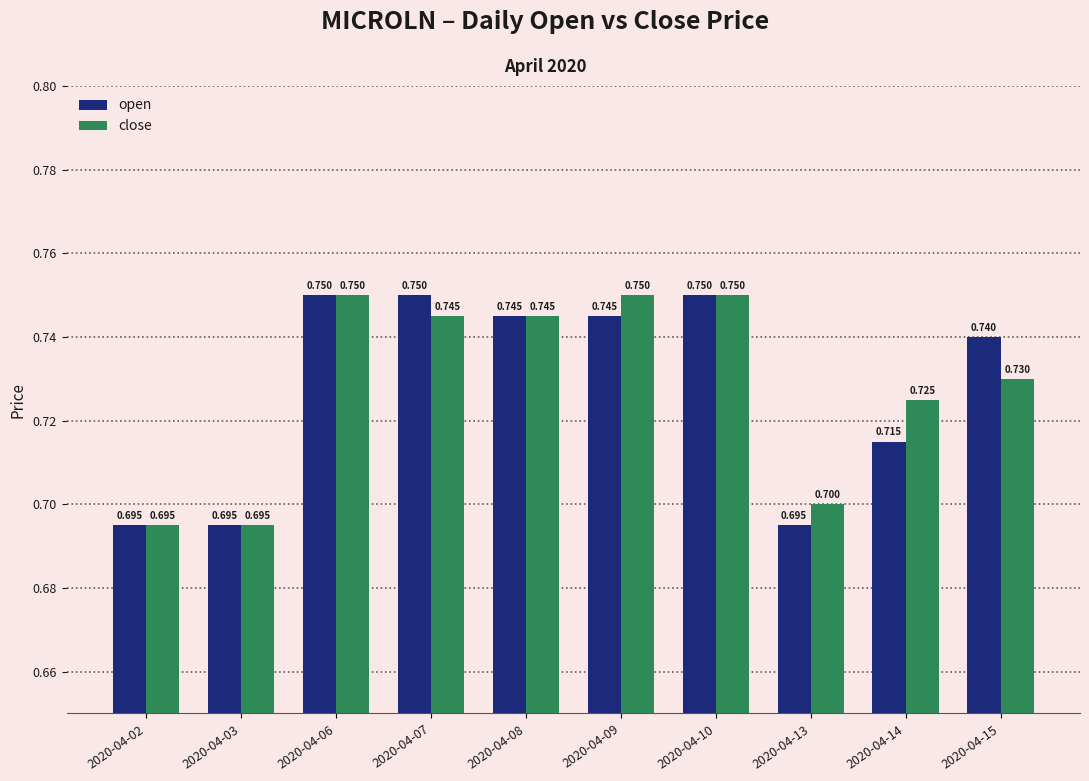

Which series has the largest total across all categories?

close